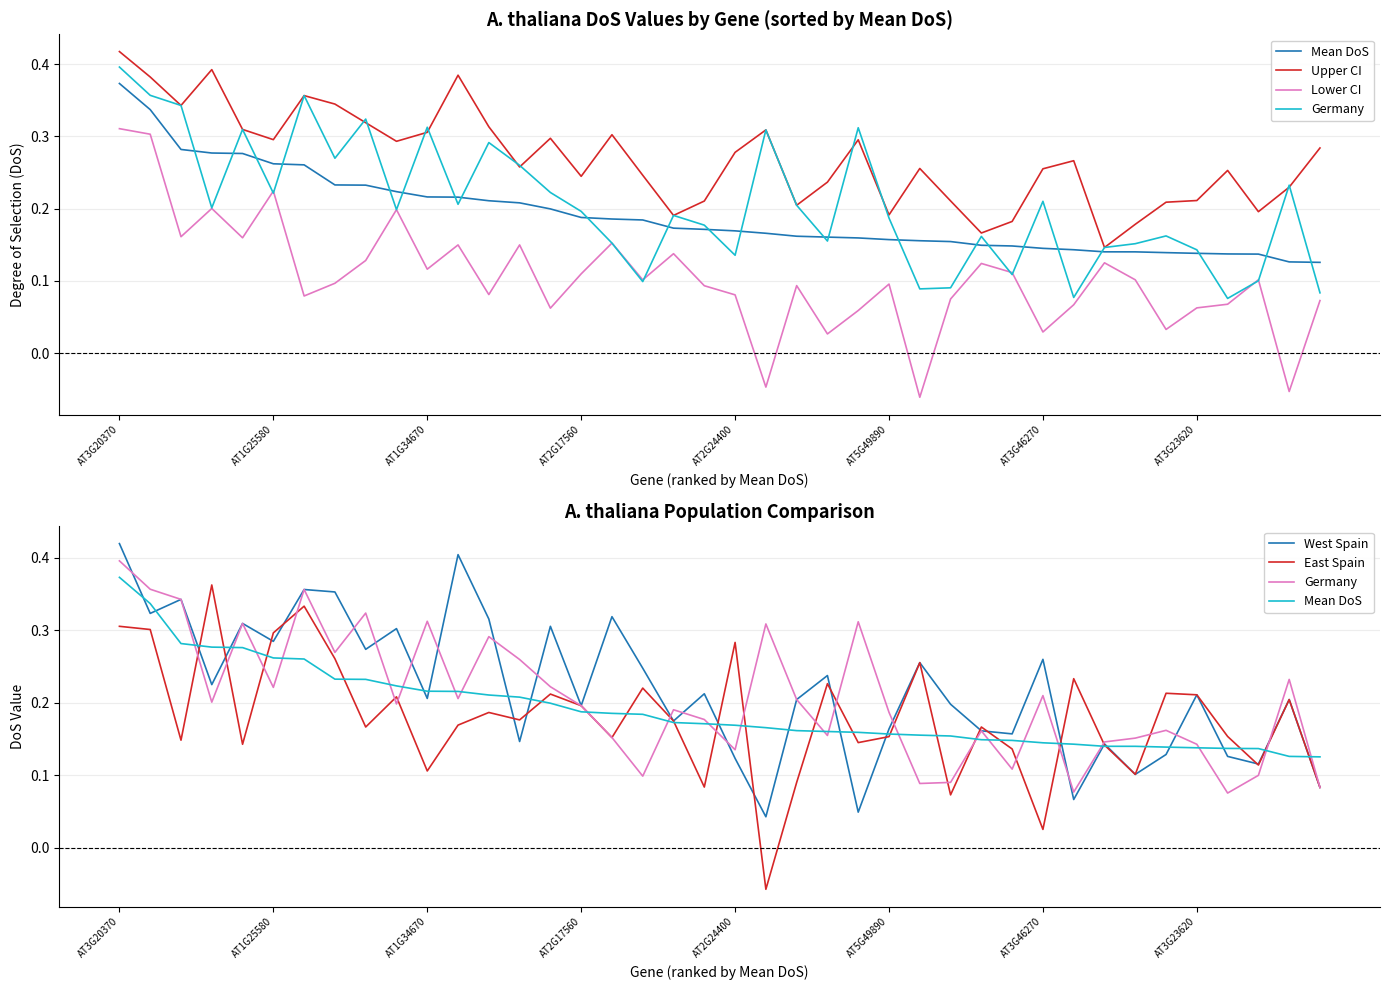

What is the difference between the West Spain values at 13 and 35?

0.1